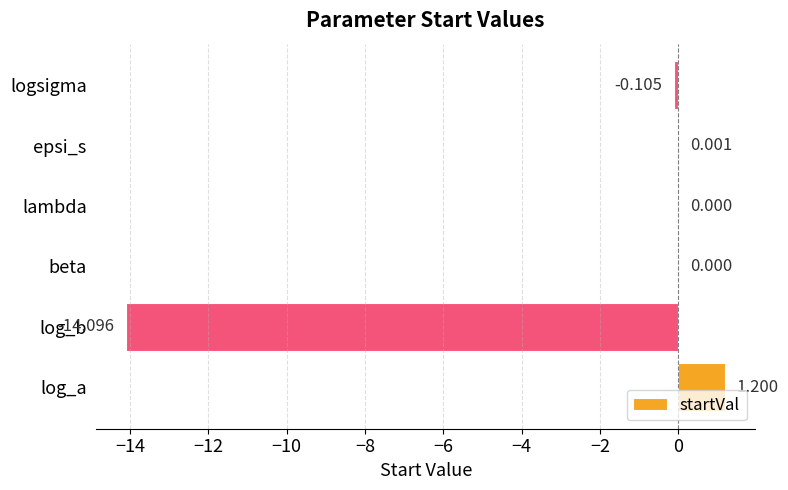

How many distinct data groups are displayed?

1